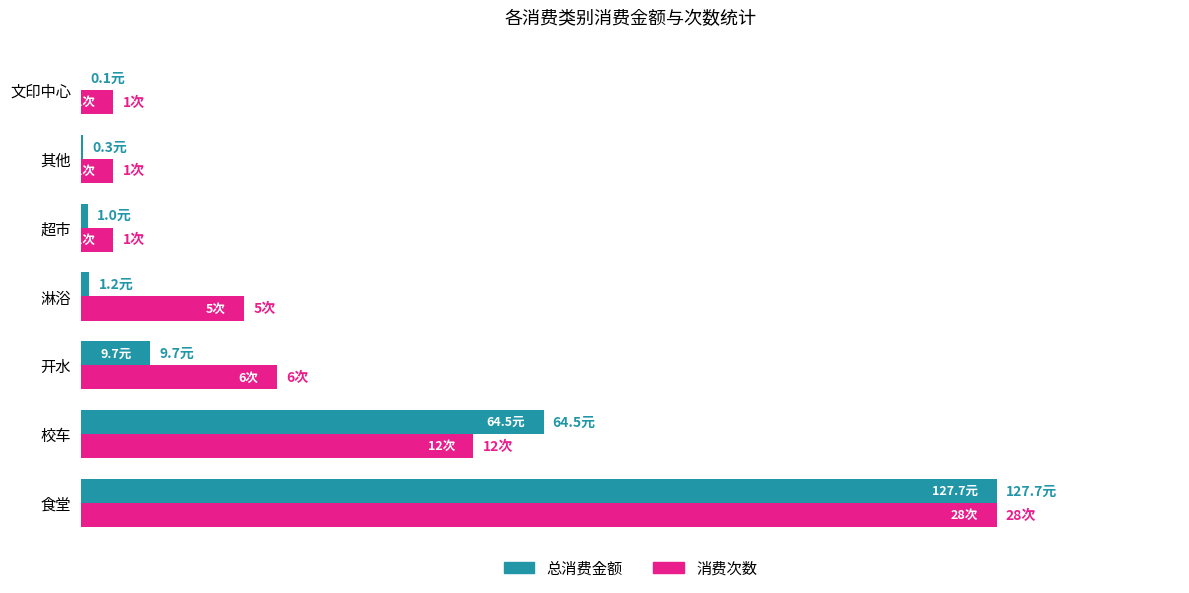

What are all the series names shown in the legend?

总消费金额, 消费次数